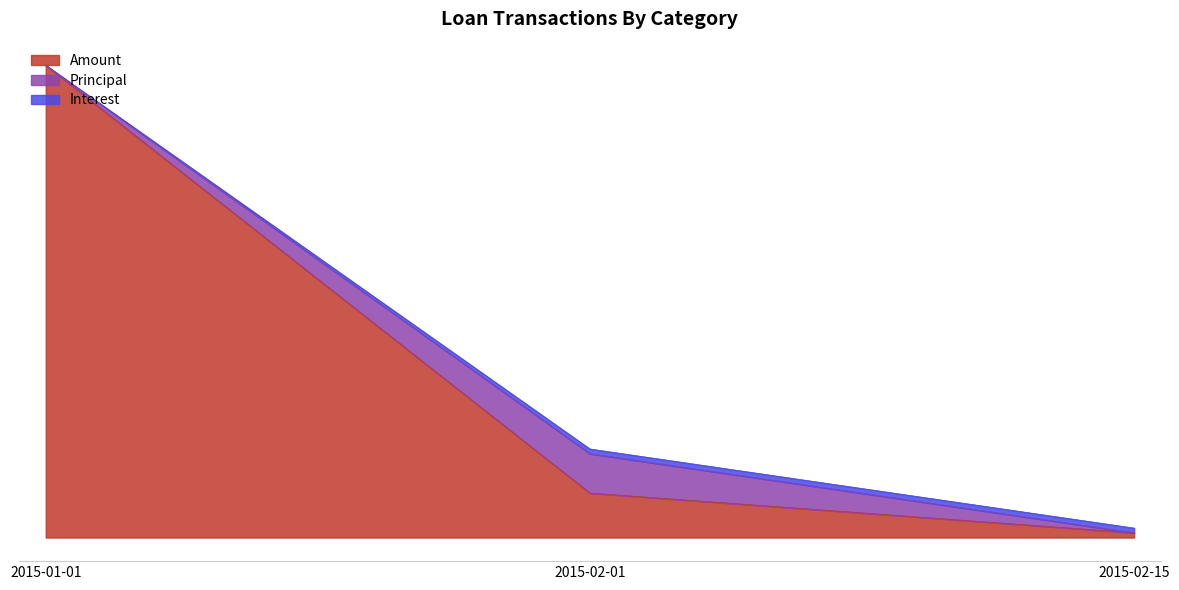

Between 2015-02-01 and 2015-01-01, which is larger?

2015-01-01